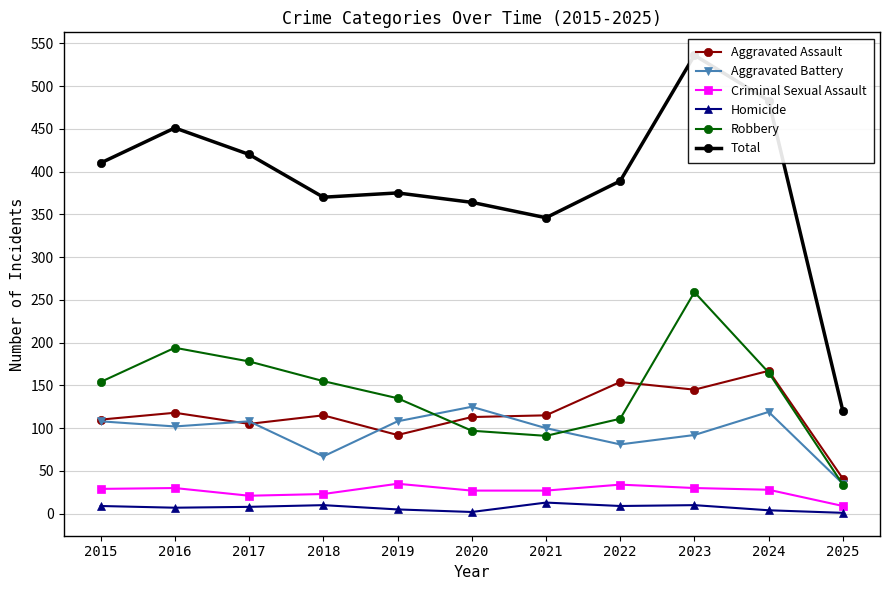

The value of Robbery at 2024 is 228. True or false?

False